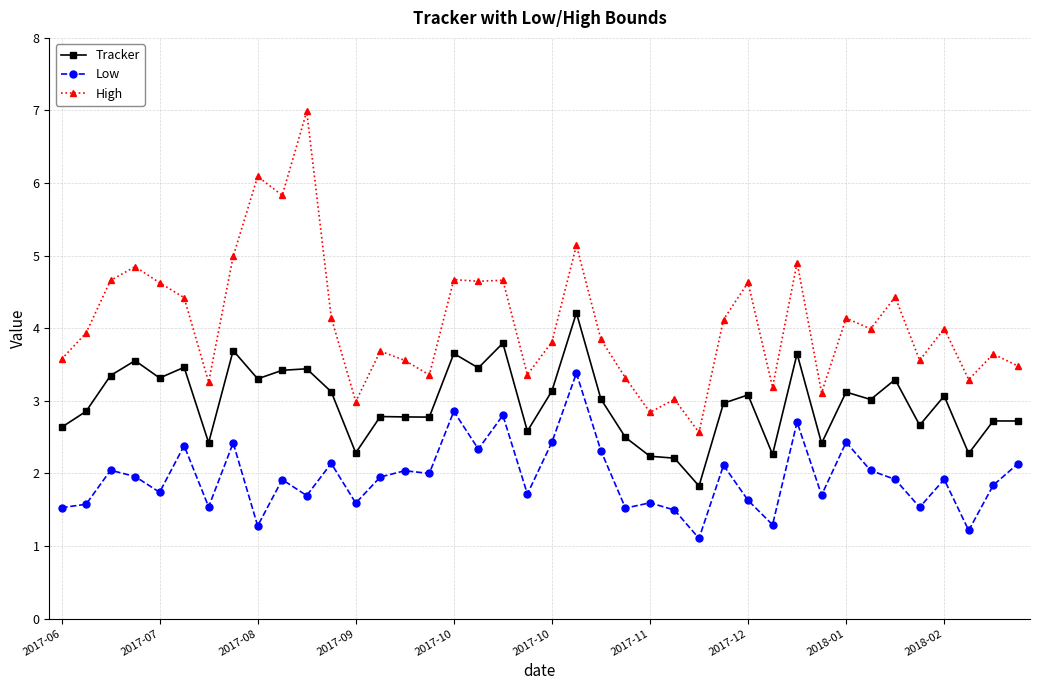

Which series has the largest total across all categories?

High